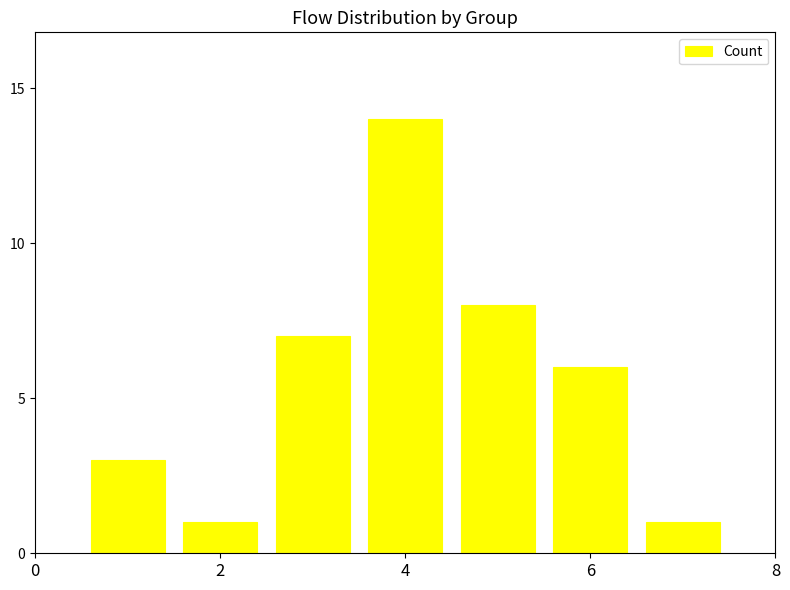

What is the difference between the maximum and minimum values?

13